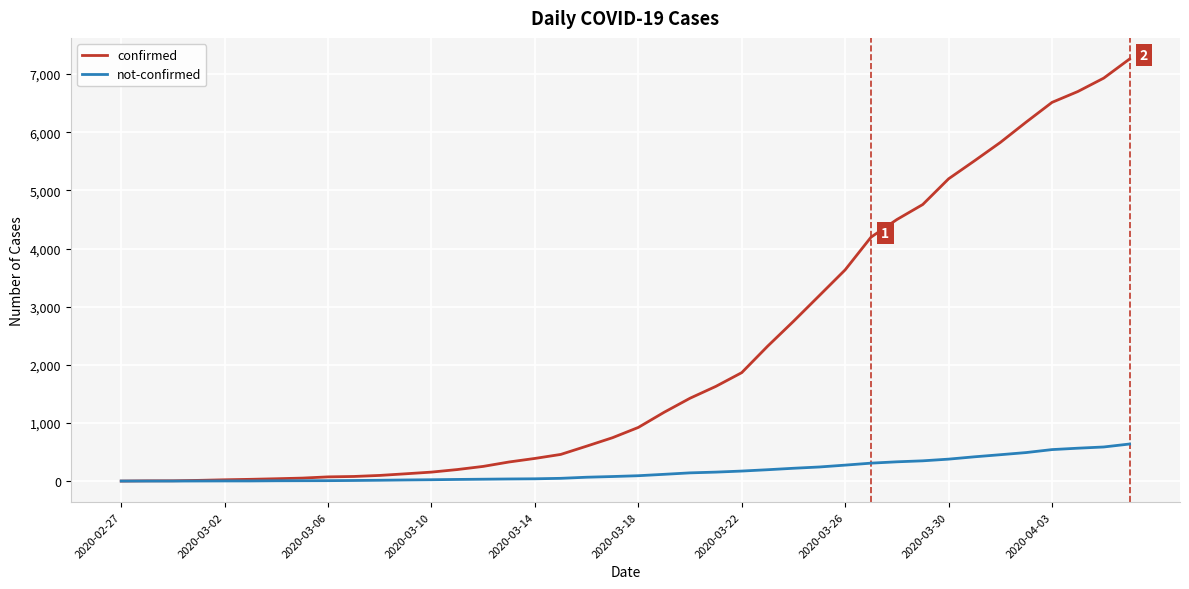

Which series has the largest total across all categories?

confirmed